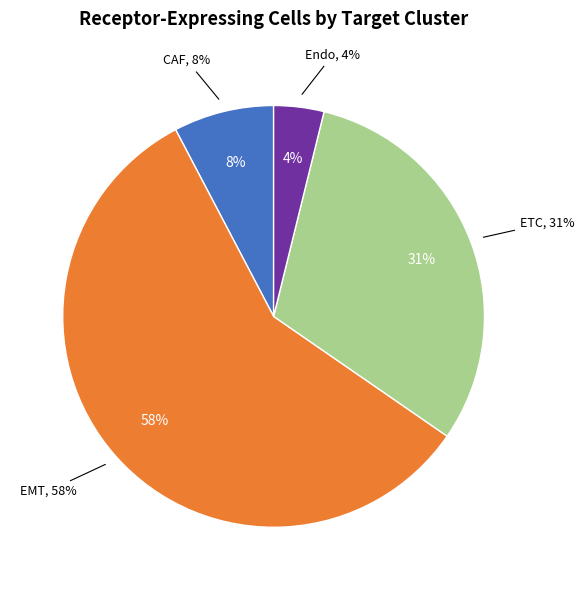

Is the sum of CAF and EMT greater than half?

Yes